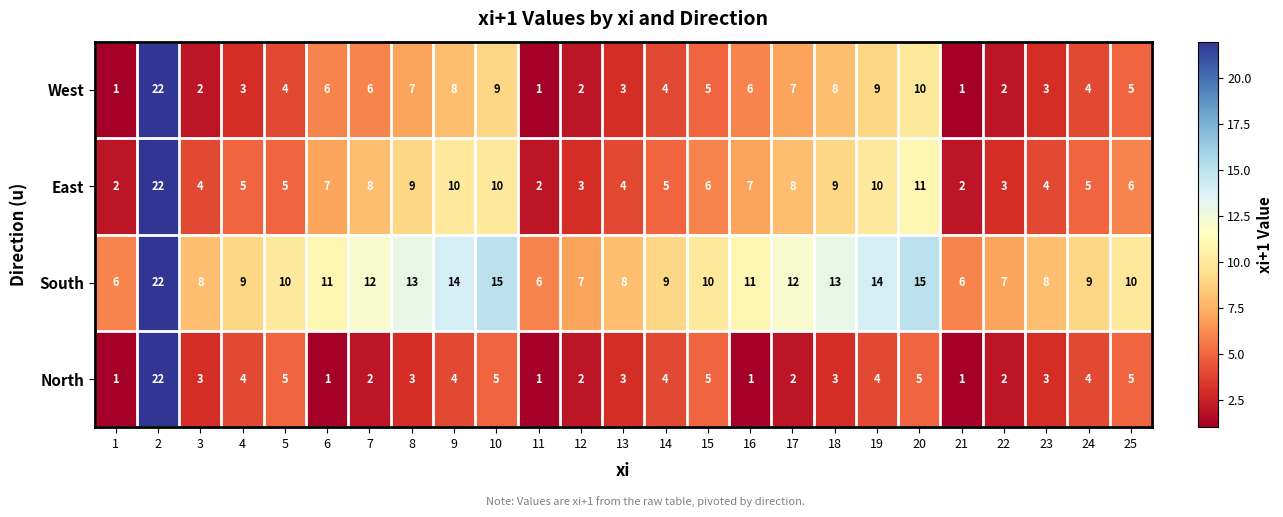

Is the value of North at 19 greater than the value of South at 6?

No